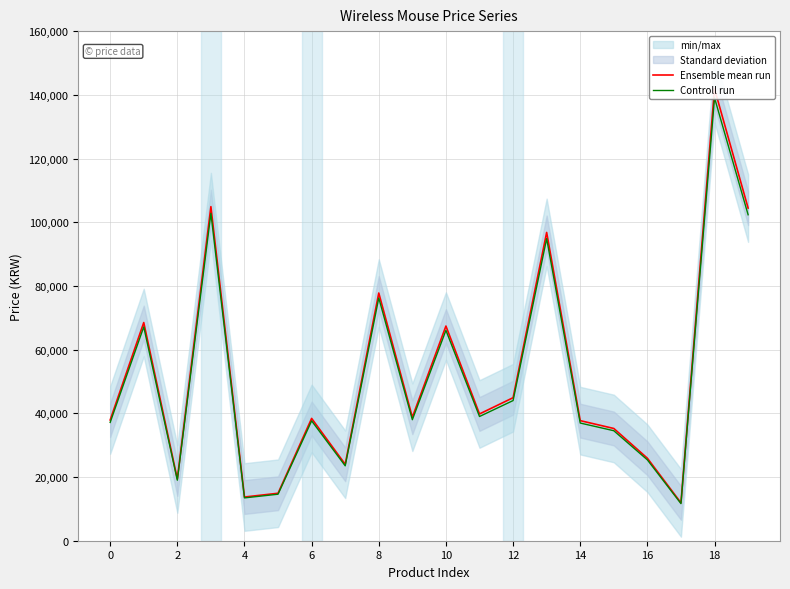

Which label corresponds to the smallest value in the chart?

17